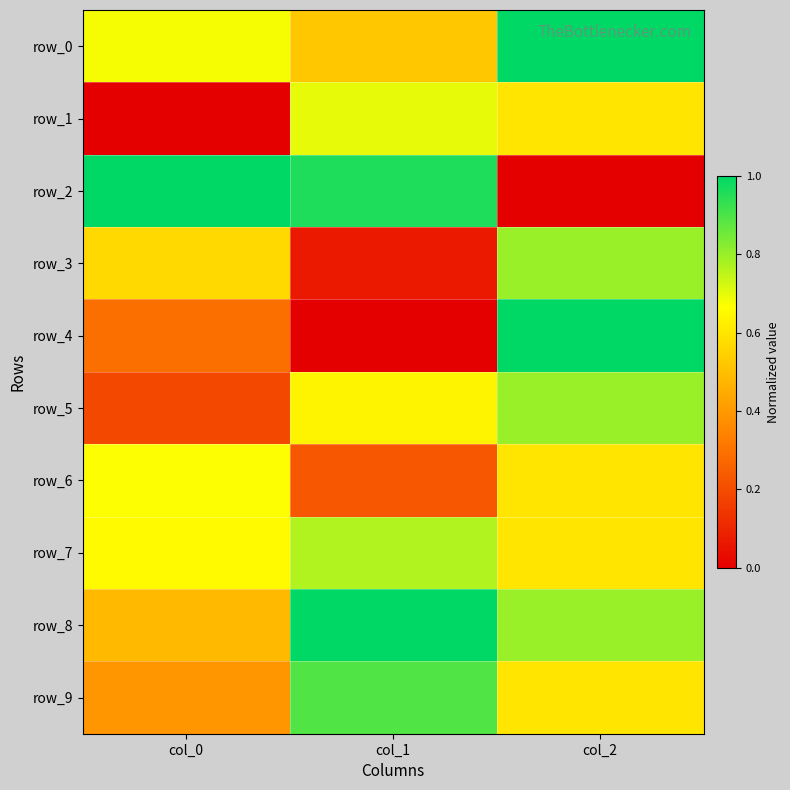

What is the minimum value for row_5?

0.2